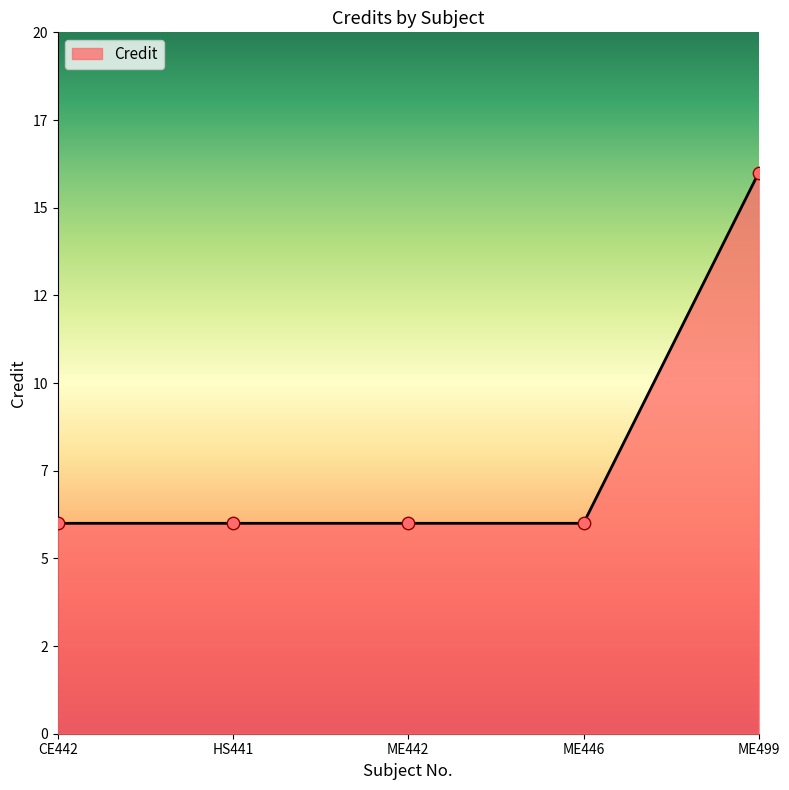

Is this an area chart (filled region under the line)?

Yes